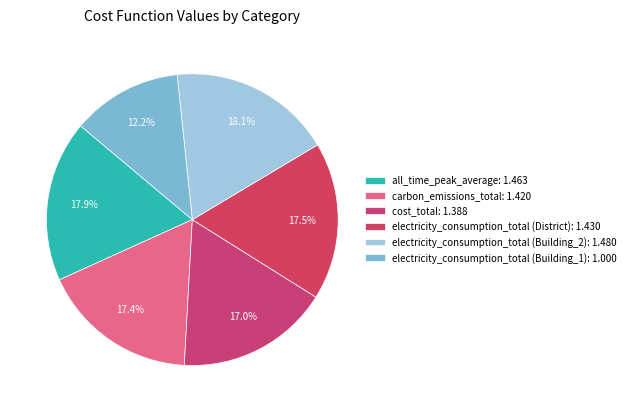

How many slices are in this pie chart?

6